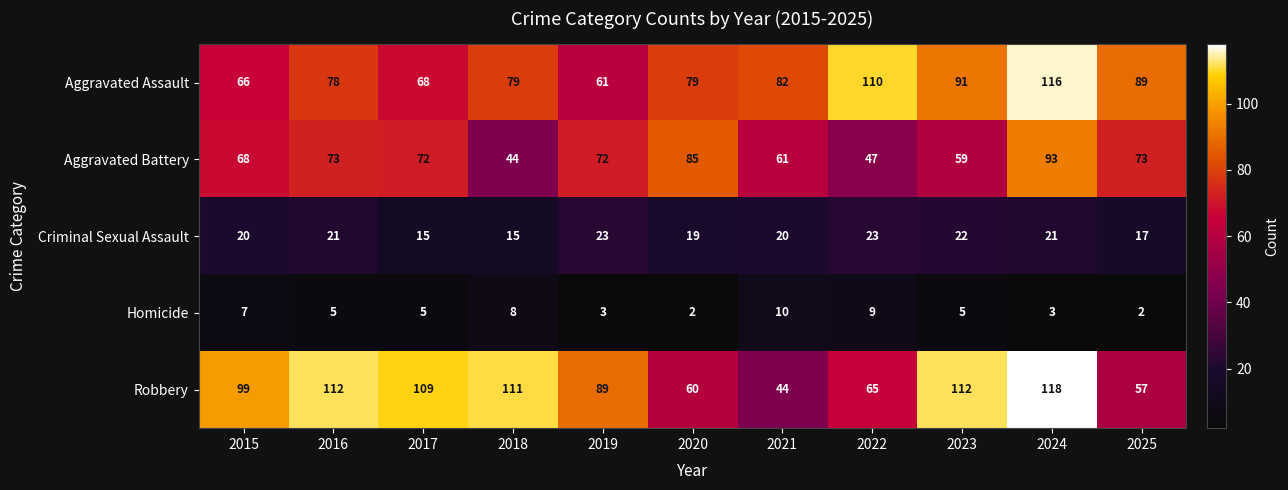

What is the greatest value displayed?

118